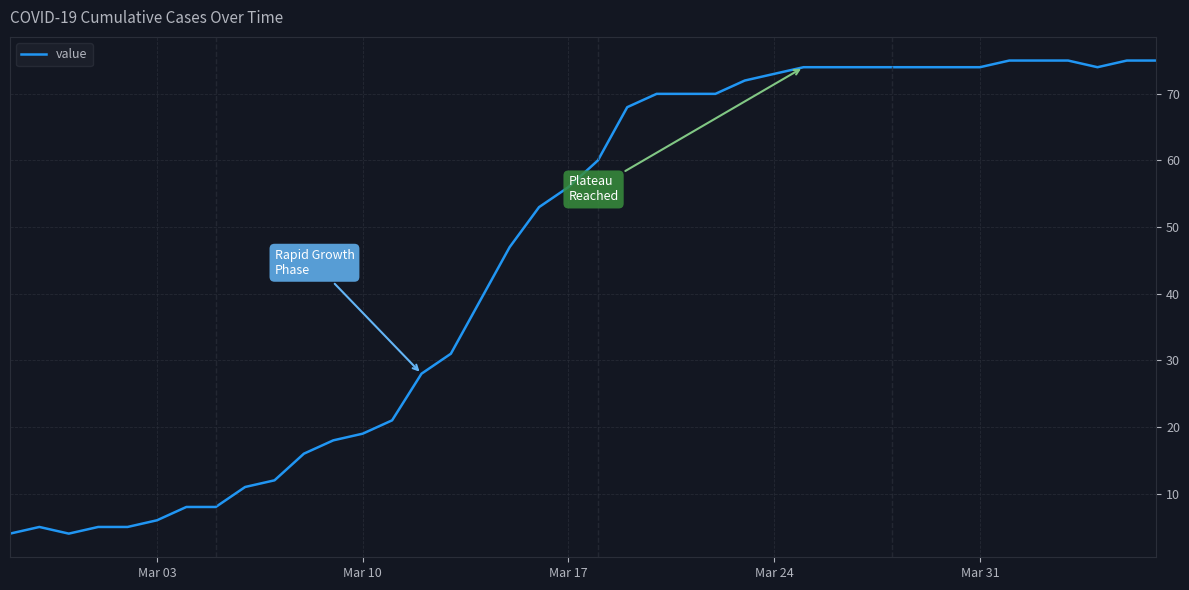

What is the greatest value displayed?

75